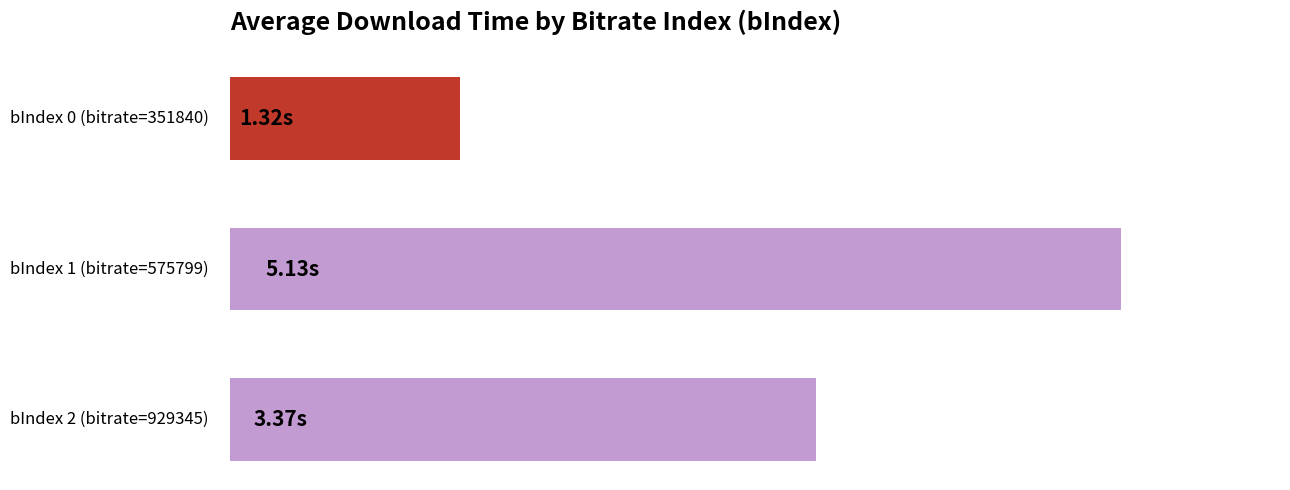

How many bars are there in total?

3